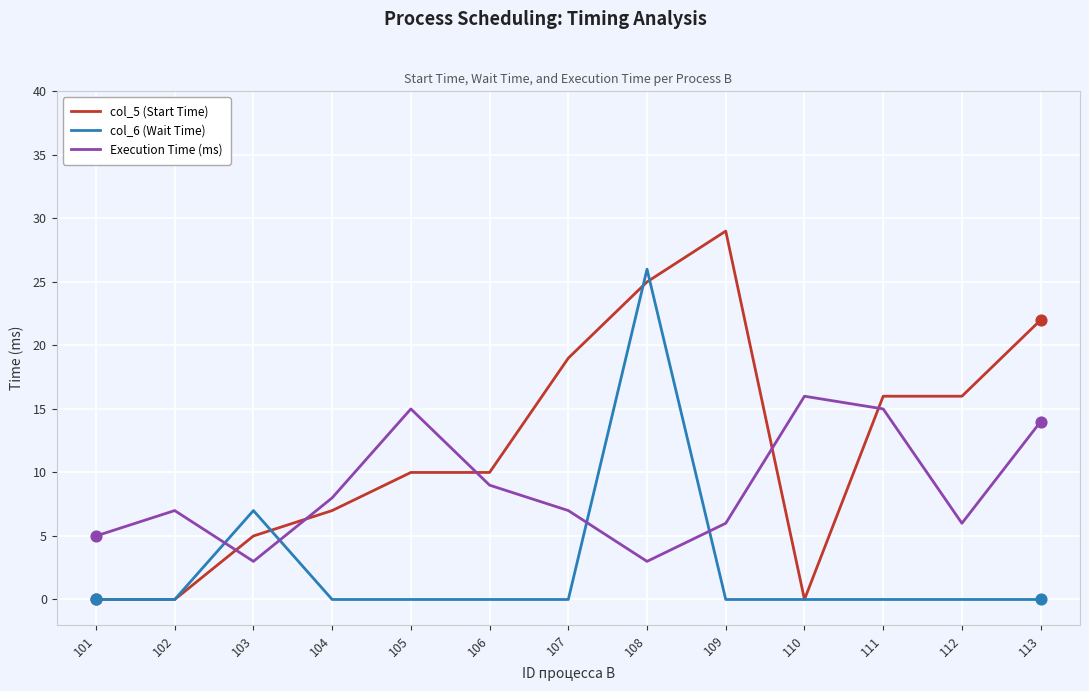

Is the value of Execution Time (ms) at 102 greater than the value of col_6 (Wait Time) at 107?

Yes